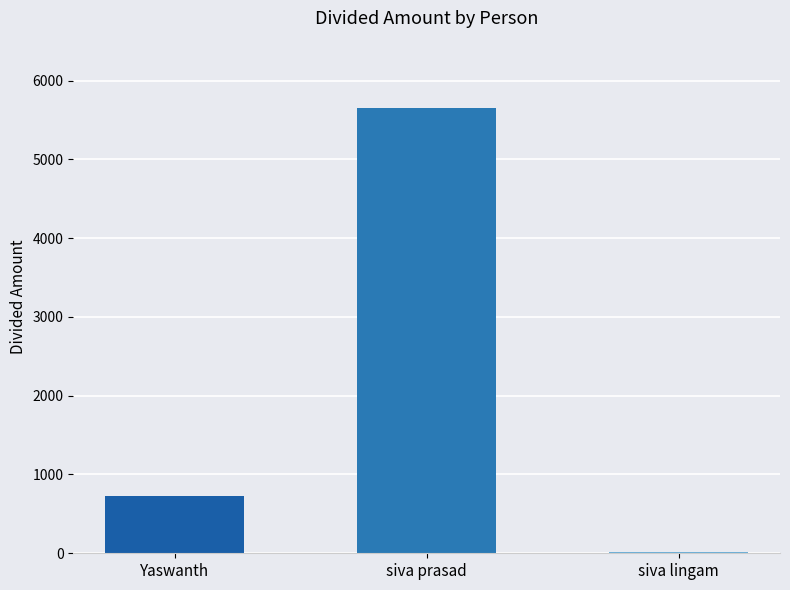

Are the bars grouped side by side (vs. stacked)?

No